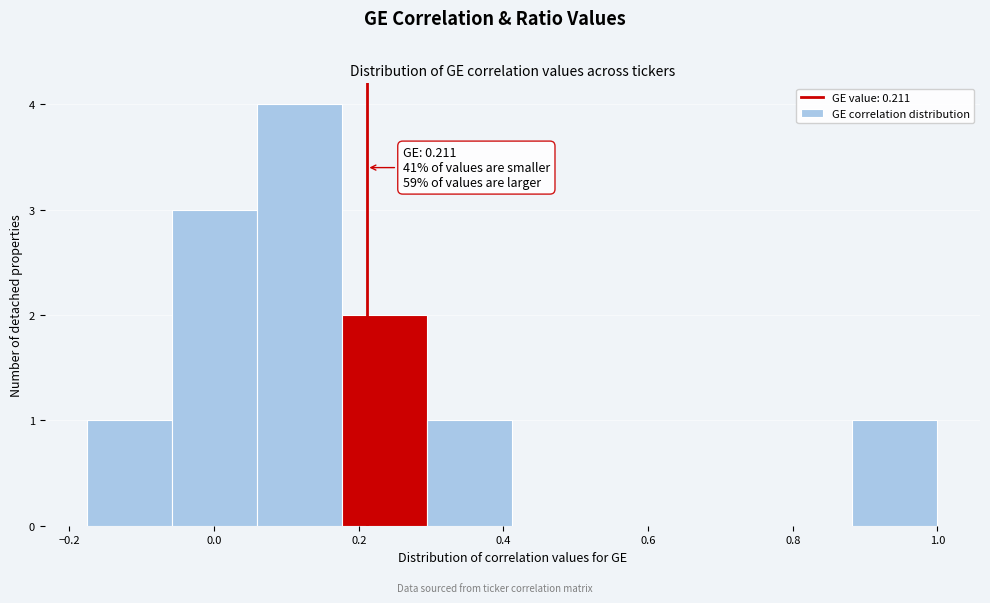

Over which range of the x-axis is the bar tallest?

0.06 to 0.18